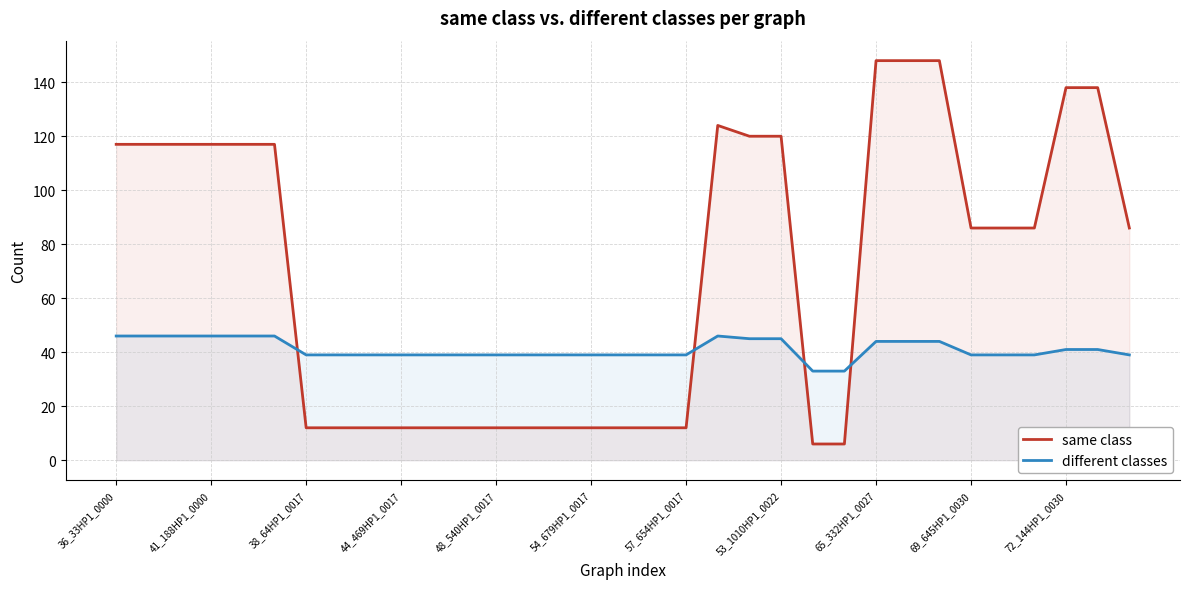

What is the spread (max minus min) of values at 41_188HP1_0000?

71